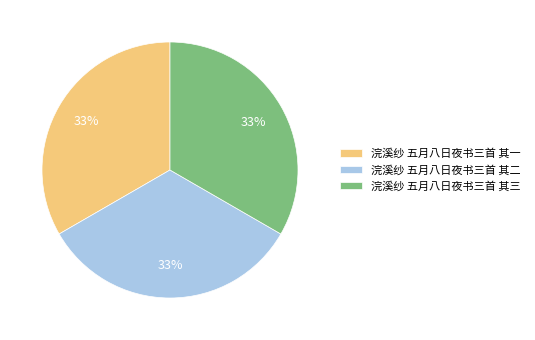

How many slices are in this pie chart?

3